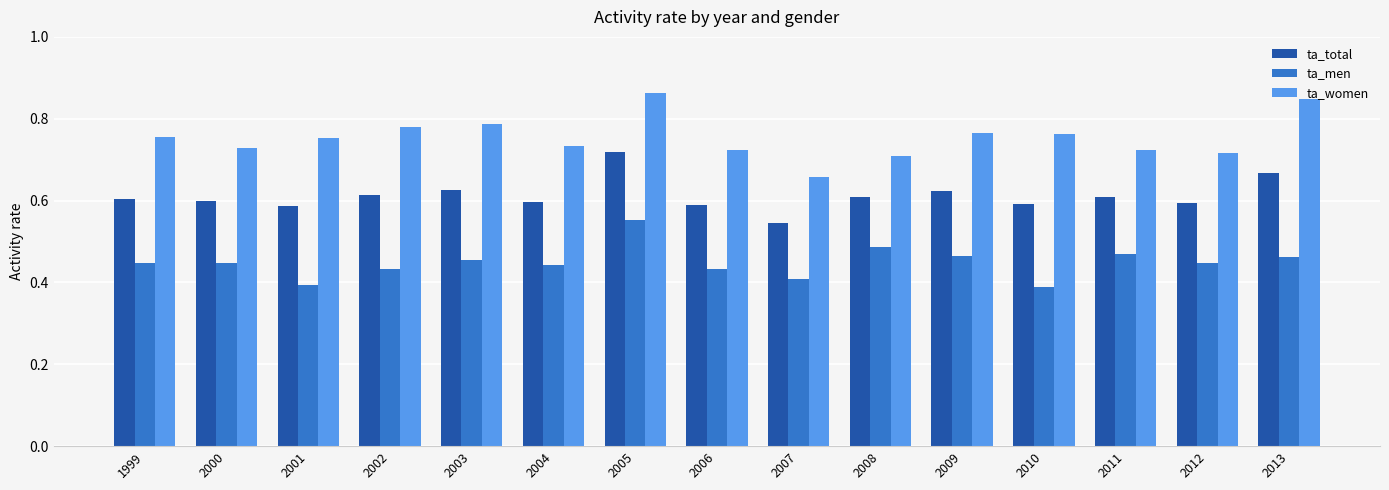

List the series in order of their peak value, highest first.

ta_women, ta_total, ta_men